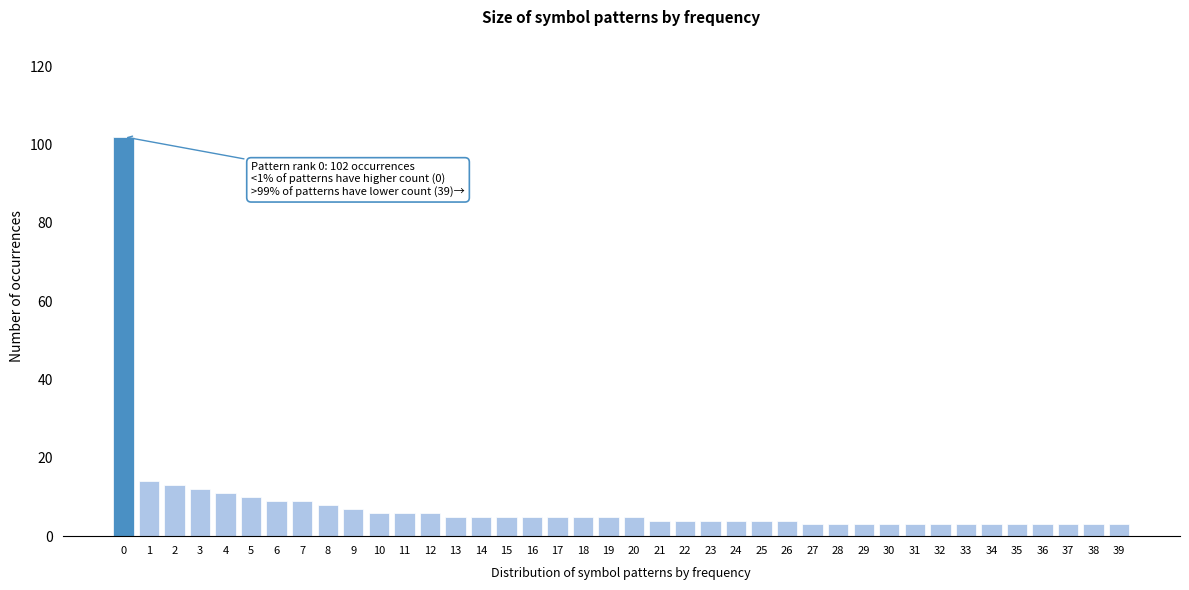

What is the maximum value shown in the chart?

102